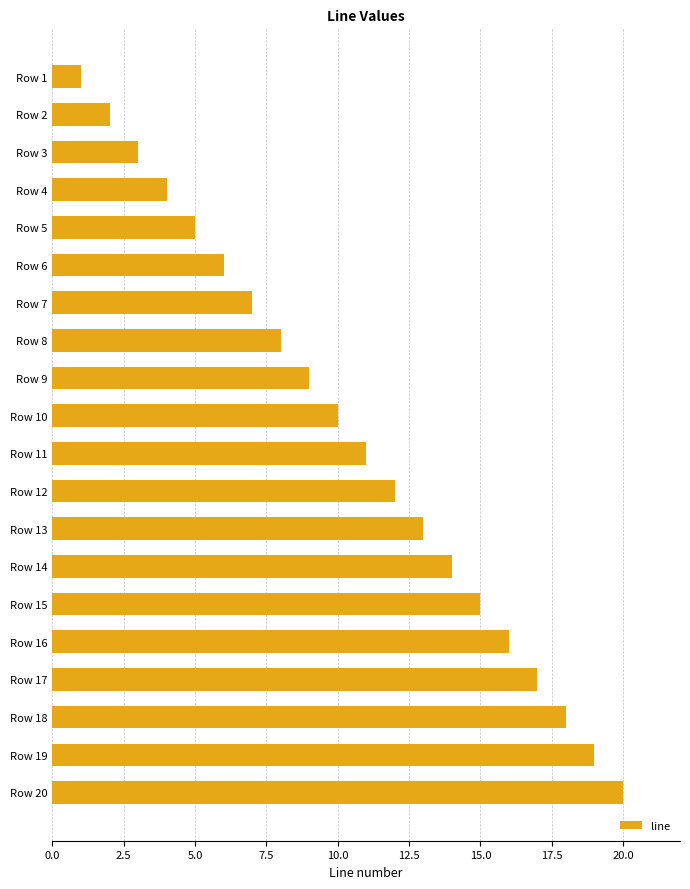

True or false: the data shows 3 at Row 7.

False